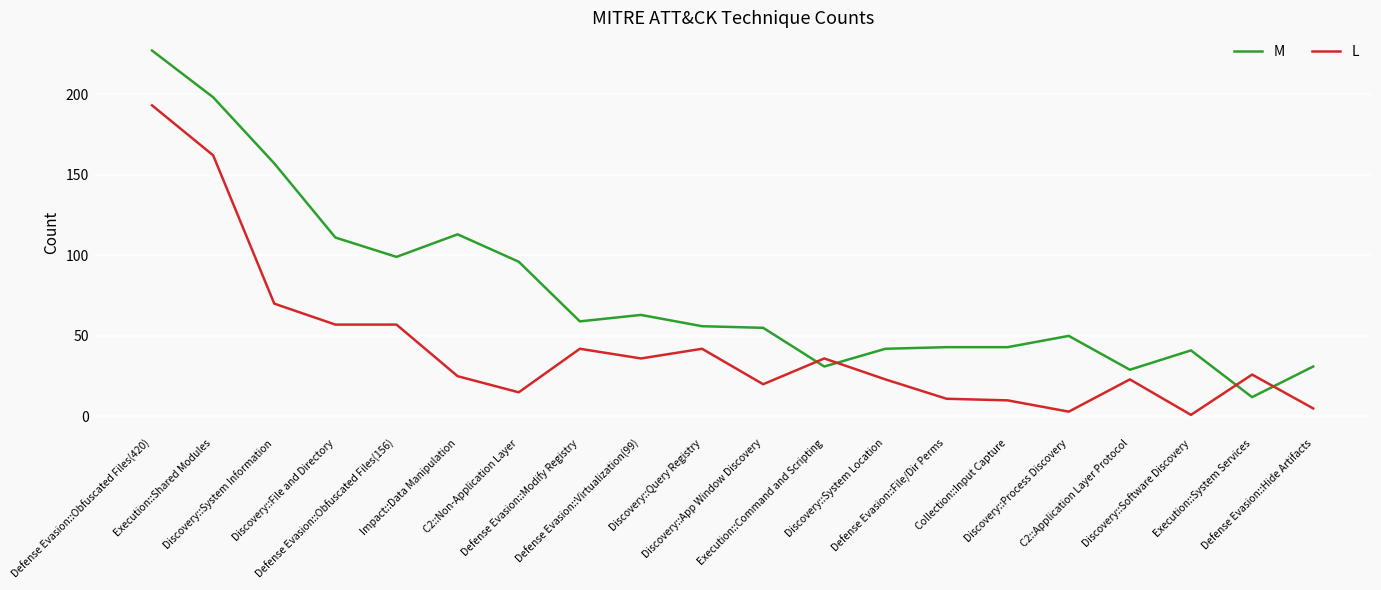

Reading left to right, transcribe all the data shown in this chart.

M: Defense Evasion::Obfuscated Files(420)=227	Execution::Shared Modules=198	Discovery::System Information=157	Discovery::File and Directory=111	Defense Evasion::Obfuscated Files(156)=99	Impact::Data Manipulation=113	C2::Non-Application Layer=96	Defense Evasion::Modify Registry=59	Defense Evasion::Virtualization(99)=63	Discovery::Query Registry=56	Discovery::App Window Discovery=55	Execution::Command and Scripting=31	Discovery::System Location=42	Defense Evasion::File/Dir Perms=43	Collection::Input Capture=43	Discovery::Process Discovery=50	C2::Application Layer Protocol=29	Discovery::Software Discovery=41	Execution::System Services=12	Defense Evasion::Hide Artifacts=31
L: Defense Evasion::Obfuscated Files(420)=193	Execution::Shared Modules=162	Discovery::System Information=70	Discovery::File and Directory=57	Defense Evasion::Obfuscated Files(156)=57	Impact::Data Manipulation=25	C2::Non-Application Layer=15	Defense Evasion::Modify Registry=42	Defense Evasion::Virtualization(99)=36	Discovery::Query Registry=42	Discovery::App Window Discovery=20	Execution::Command and Scripting=36	Discovery::System Location=23	Defense Evasion::File/Dir Perms=11	Collection::Input Capture=10	Discovery::Process Discovery=3	C2::Application Layer Protocol=23	Discovery::Software Discovery=1	Execution::System Services=26	Defense Evasion::Hide Artifacts=5